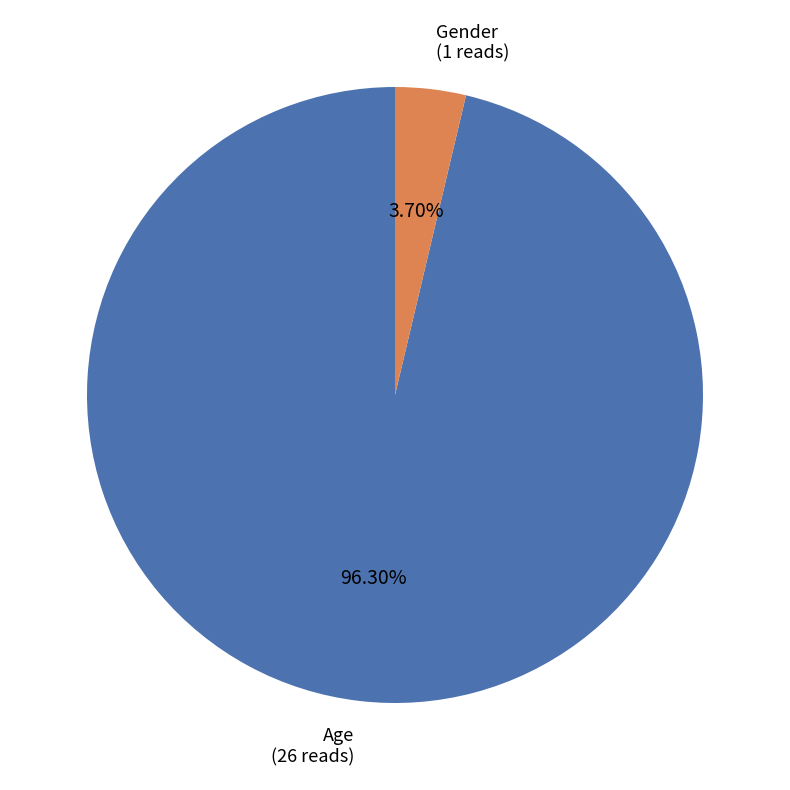

To the nearest percent, what is the average slice percentage?

50%